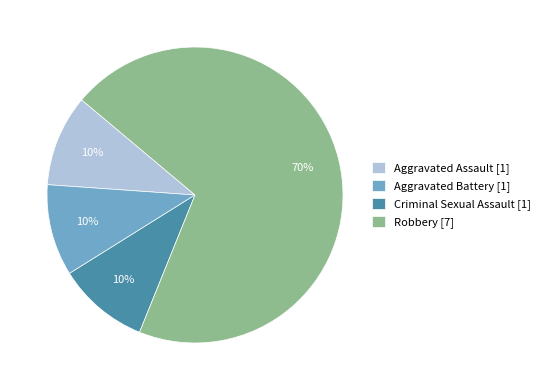

What is the ratio of the value at Aggravated Assault to the value at Aggravated Battery?

1.0